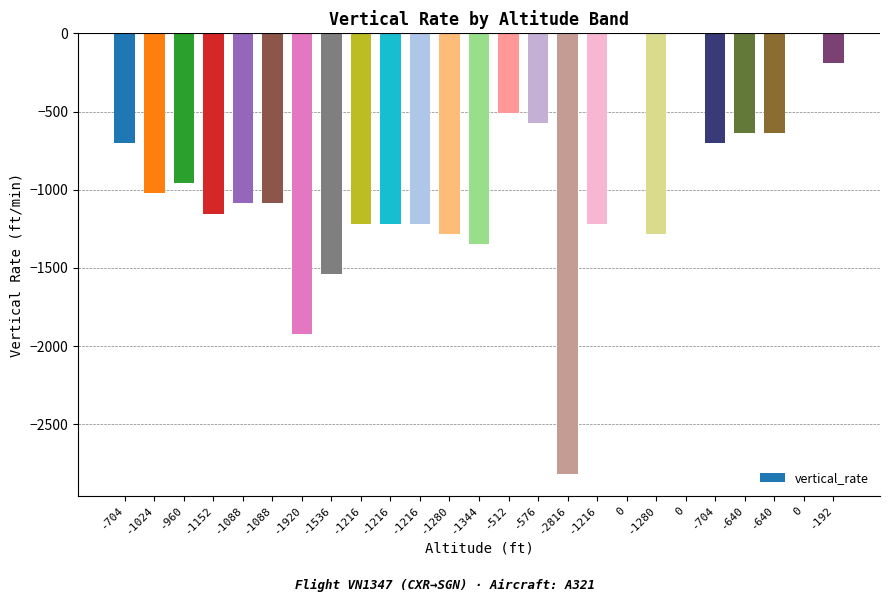

List the labels in order of value, smallest first.

-2816, -1920, -1536, -1344, -1280, -1280, -1216, -1216, -1216, -1216, -1152, -1088, -1088, -1024, -960, -704, -704, -640, -640, -576, -512, -192, 0, 0, 0